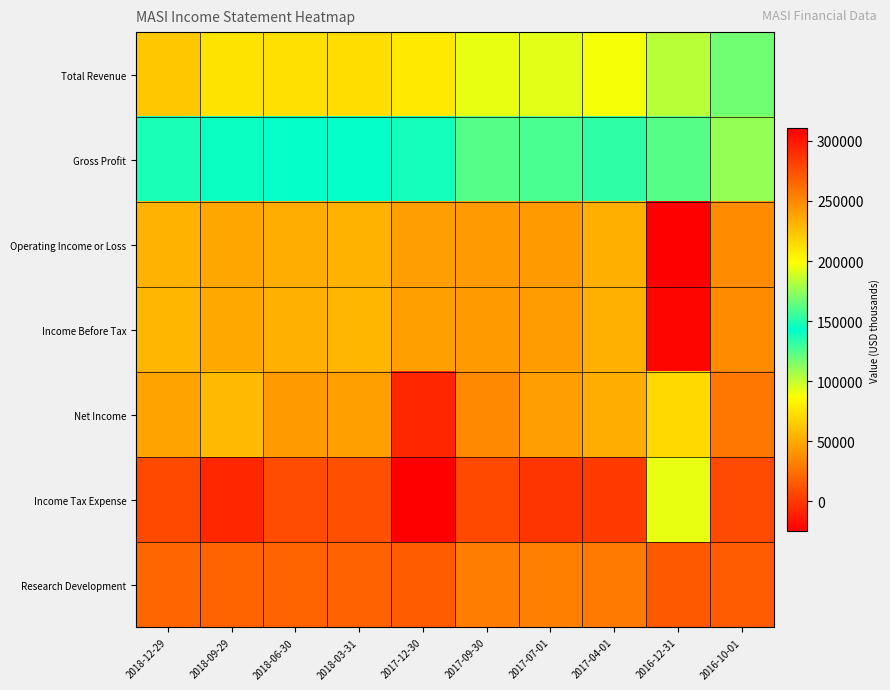

Which category has the lowest value across all series?

2017-12-30